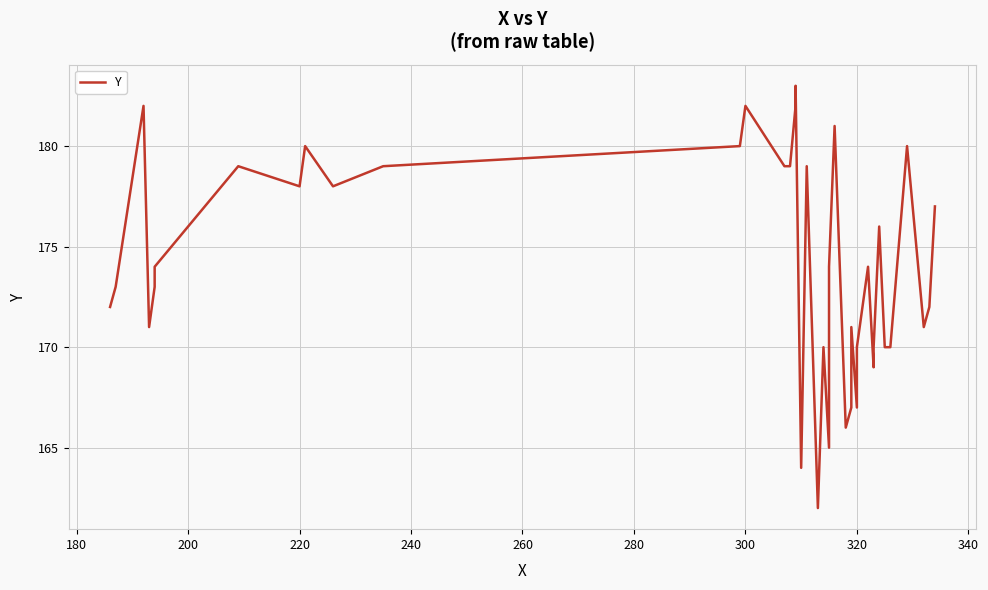

How many interior local valleys (lower than both neighbors) does the data have?

10